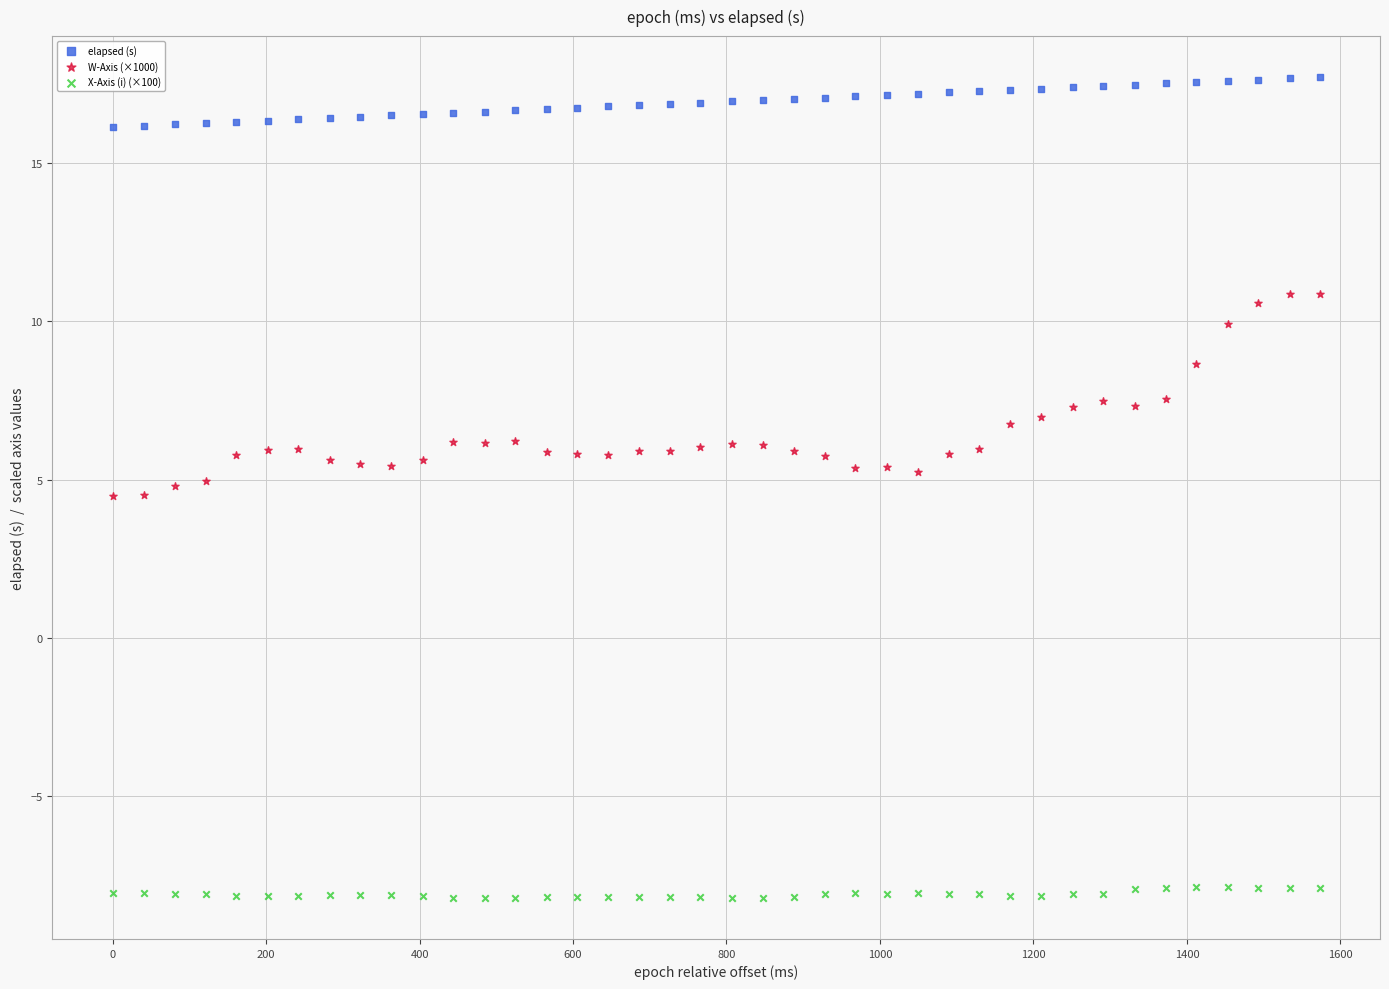

Across all data points, what is the range of Y values (max minus min)?

25.9